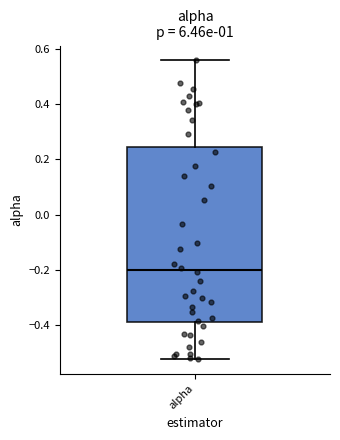

Transcribe this box plot: give where the median line is, the range the box spans, and where the two whiskers end, as read against the y-axis. The values are not printed on the chart, so give them approximately, as read against the axis.

median -0.20, box -0.40 to 0.24, whiskers -0.52 to 0.56